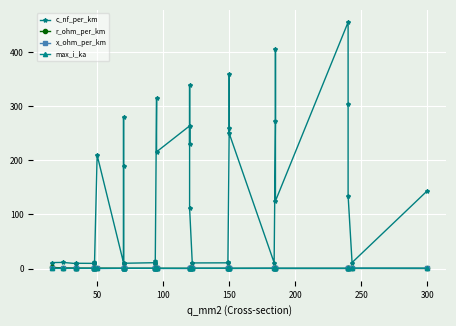

What is the minimum value shown in the chart?

0.1